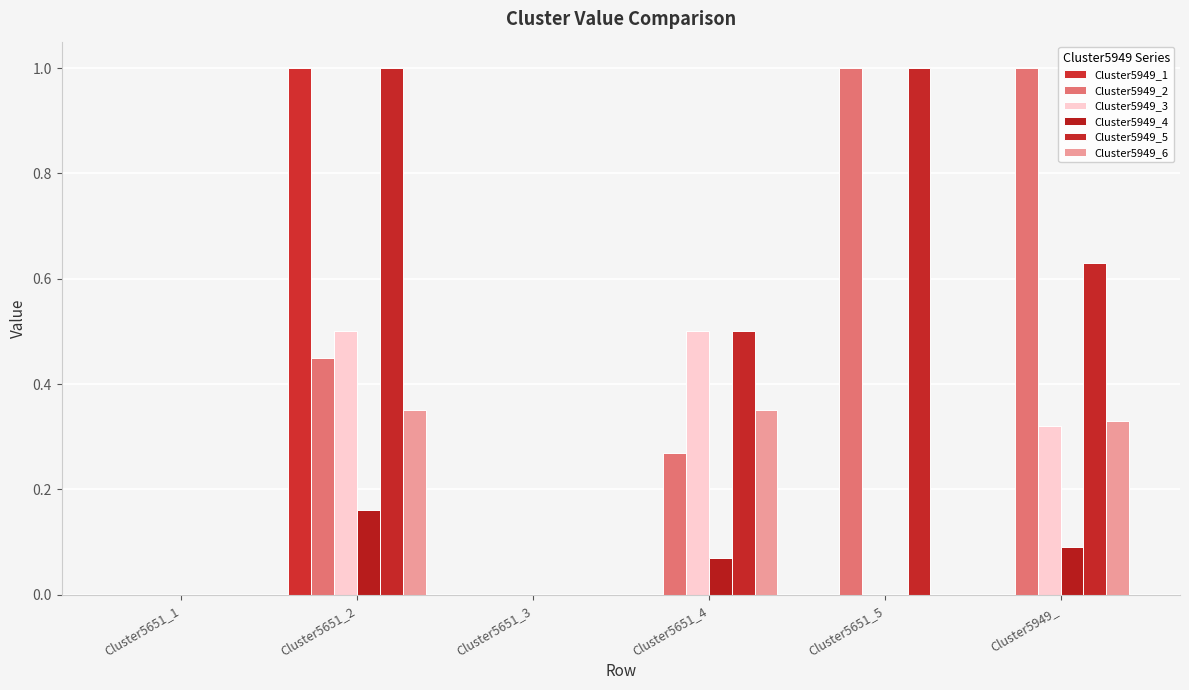

How many Cluster5949_3 values are between 0 and 1?

6